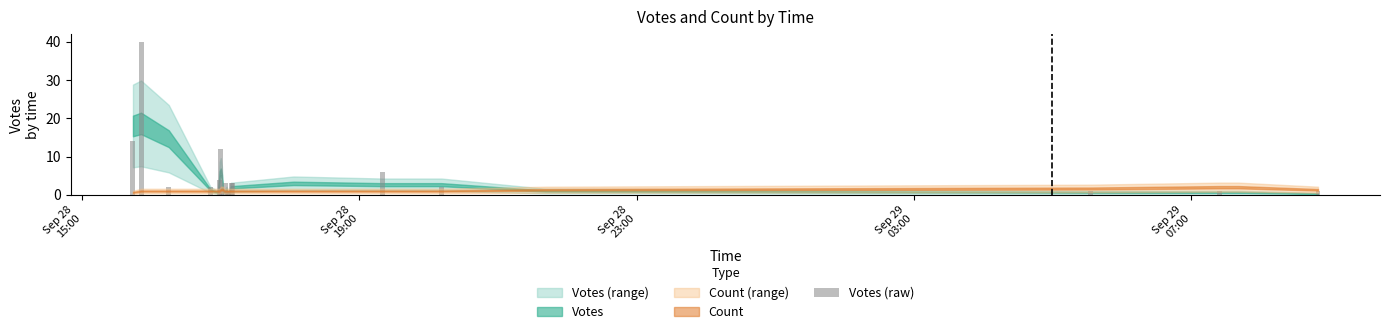

Reading right to left, what are all the values shown in this chart?

1	0	1	1	0	2	6	0	3	3	0	1	1	0	3	0	0	2	12	4	0	0	2	2	40	14